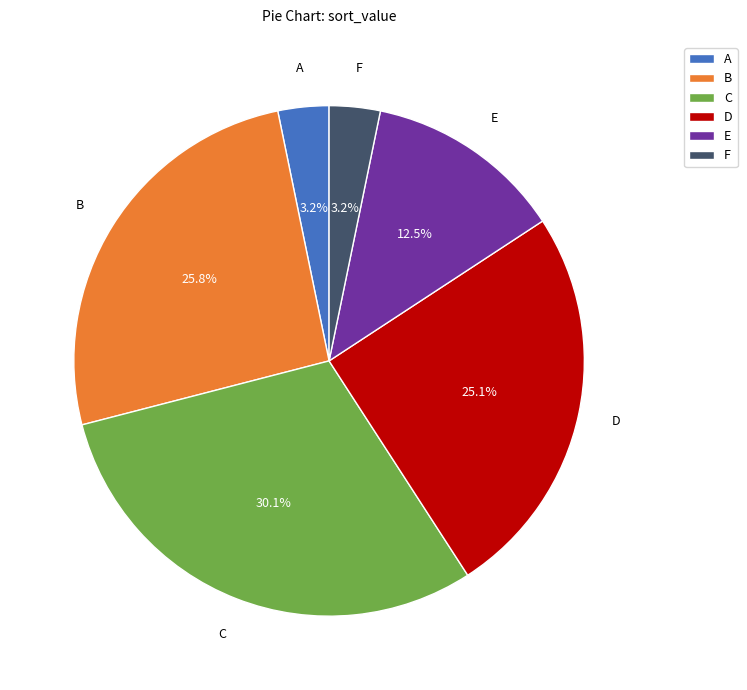

Count the number of slices in the pie.

6